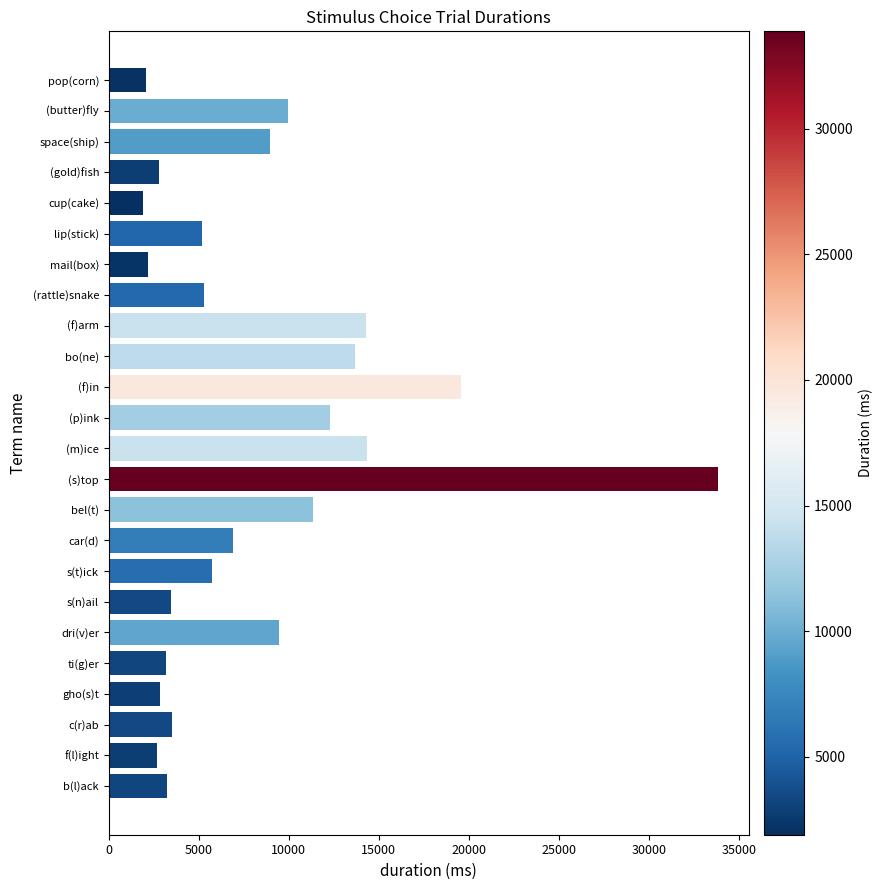

The value at cup(cake) is 1903.8. True or false?

True